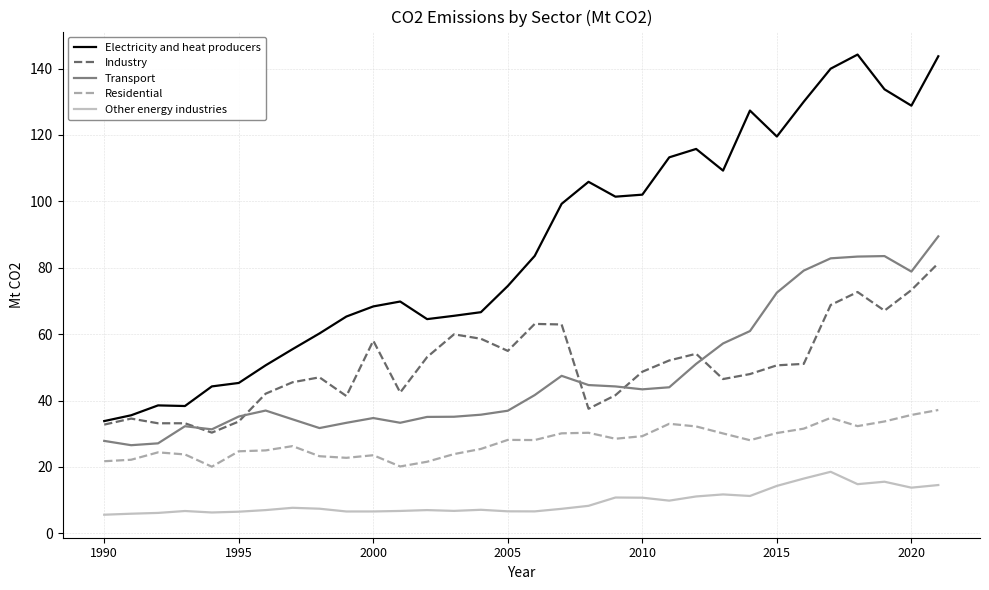

List the series in order of their peak value, highest first.

Electricity and heat producers, Transport, Industry, Residential, Other energy industries